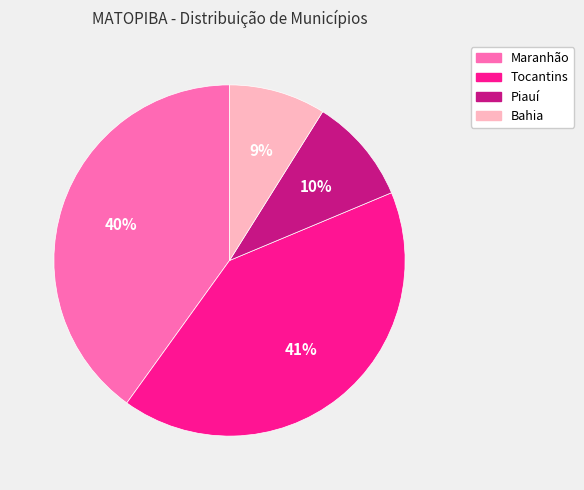

Which category has the smallest portion of the pie?

Bahia